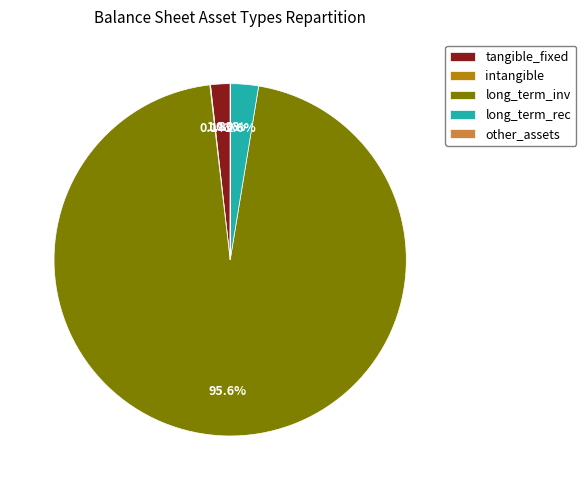

Which slice represents more than half of the pie?

long_term_inv